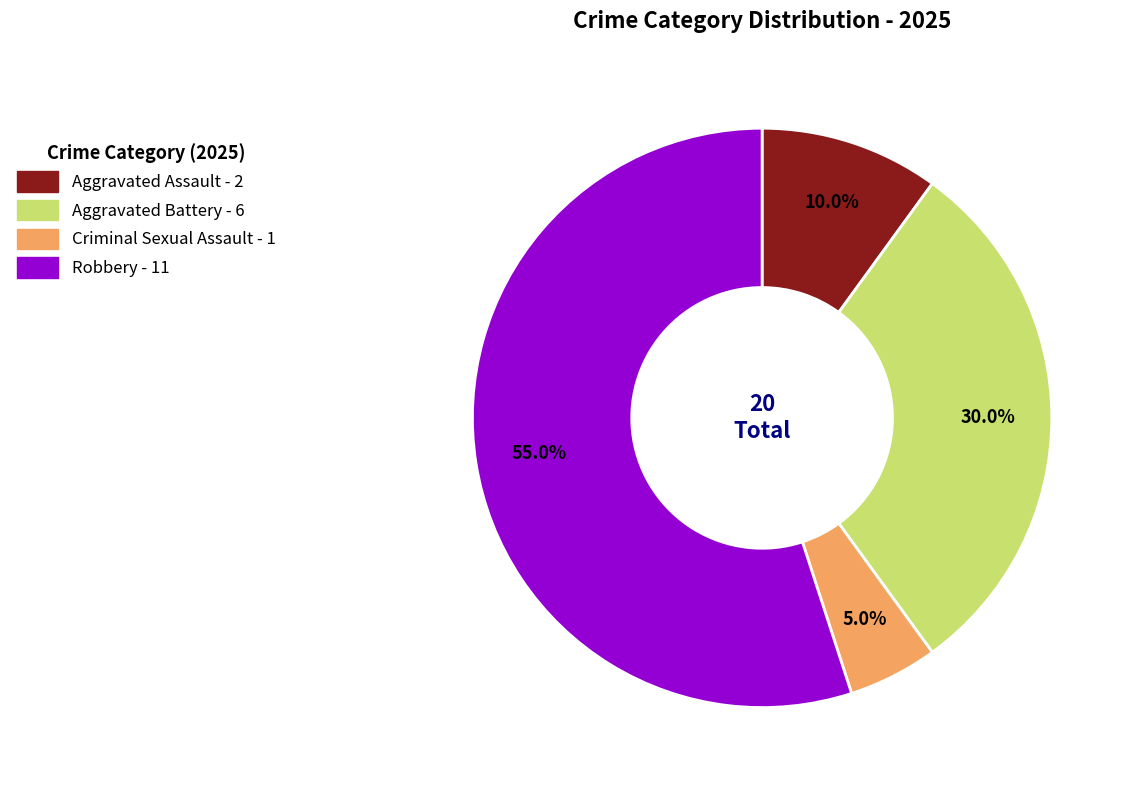

To the nearest percent, what is the difference between the Robbery and Aggravated Battery slice percentages?

25%